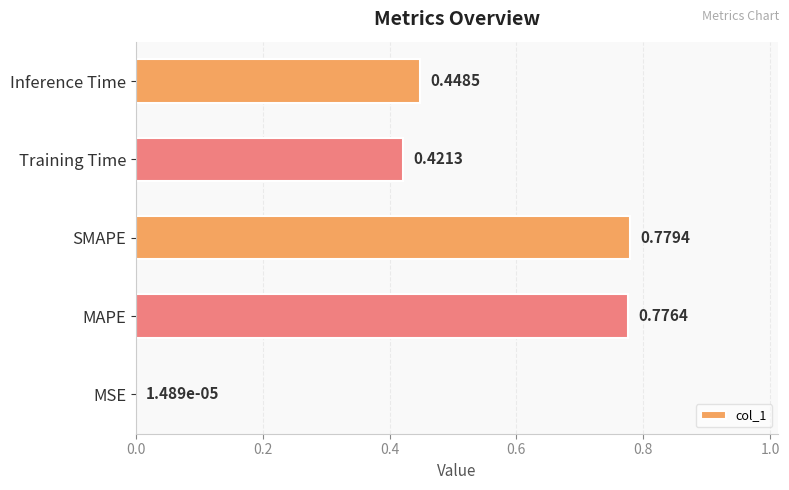

Are the bars horizontal?

Yes